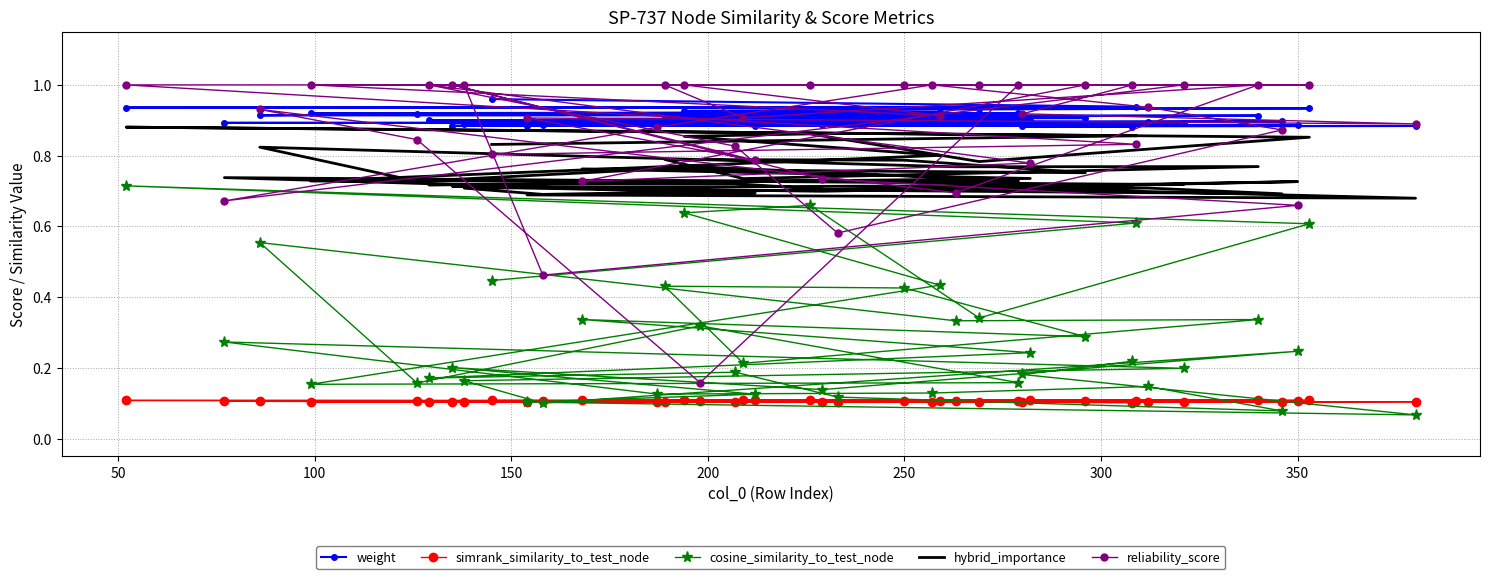

True or false: weight has more than 0 interior local peaks.

False